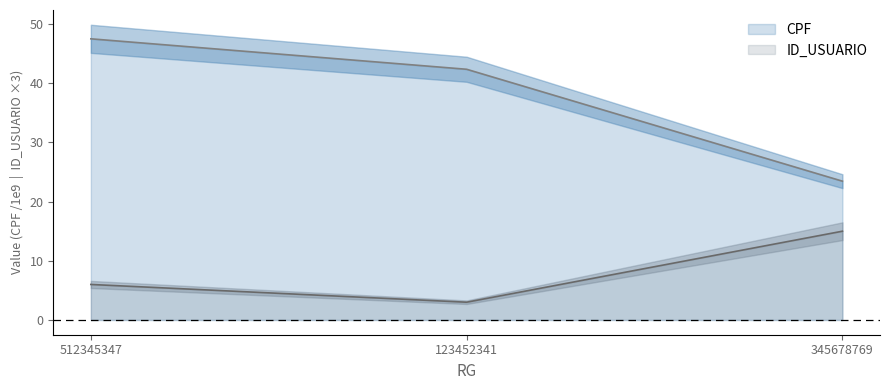

At which label is ID_USUARIO closest to 9?

512345347